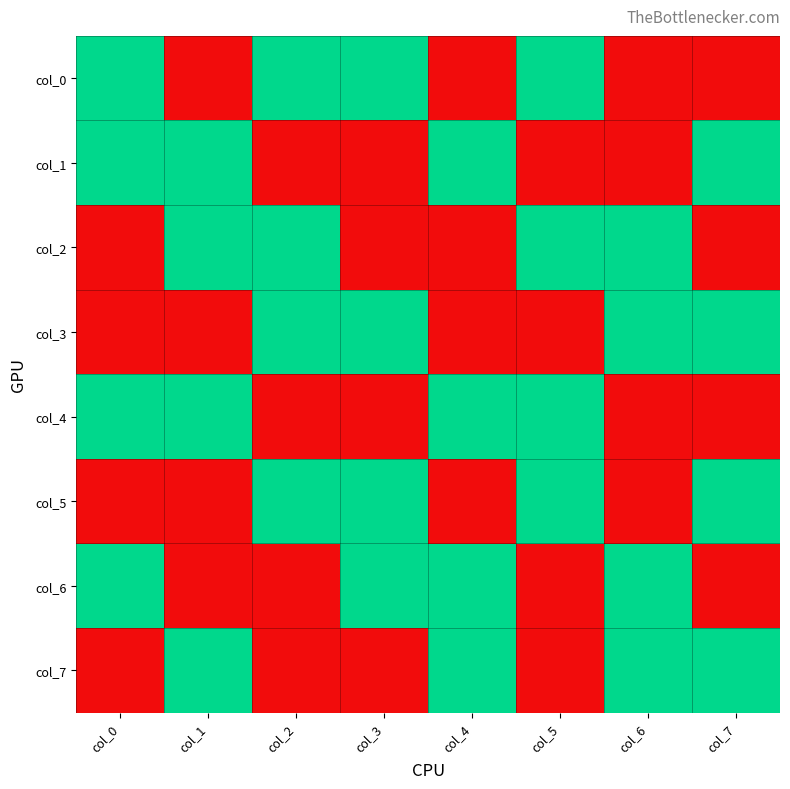

Reading left to right, what are all the values shown in this chart?

col_0: col_0=1	col_1=0	col_2=1	col_3=1	col_4=0	col_5=1	col_6=0	col_7=0
col_1: col_0=1	col_1=1	col_2=0	col_3=0	col_4=1	col_5=0	col_6=0	col_7=1
col_2: col_0=0	col_1=1	col_2=1	col_3=0	col_4=0	col_5=1	col_6=1	col_7=0
col_3: col_0=0	col_1=0	col_2=1	col_3=1	col_4=0	col_5=0	col_6=1	col_7=1
col_4: col_0=1	col_1=1	col_2=0	col_3=0	col_4=1	col_5=1	col_6=0	col_7=0
col_5: col_0=0	col_1=0	col_2=1	col_3=1	col_4=0	col_5=1	col_6=0	col_7=1
col_6: col_0=1	col_1=0	col_2=0	col_3=1	col_4=1	col_5=0	col_6=1	col_7=0
col_7: col_0=0	col_1=1	col_2=0	col_3=0	col_4=1	col_5=0	col_6=1	col_7=1